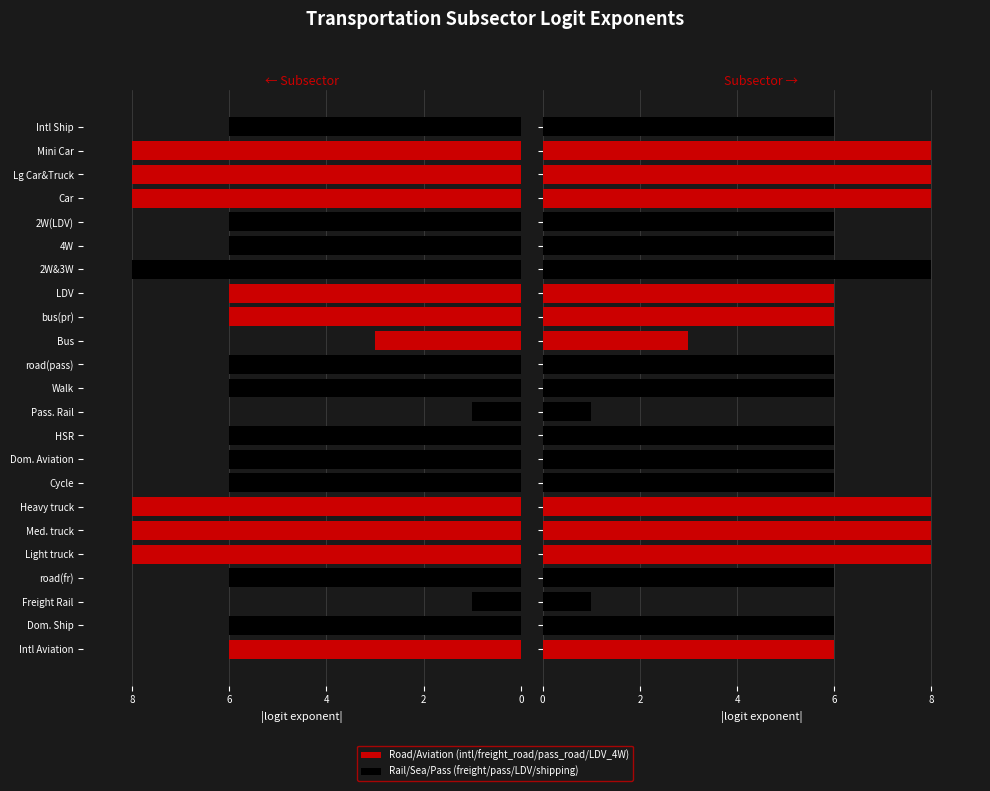

Which series has the largest range (max minus min)?

logit.exponent (left)